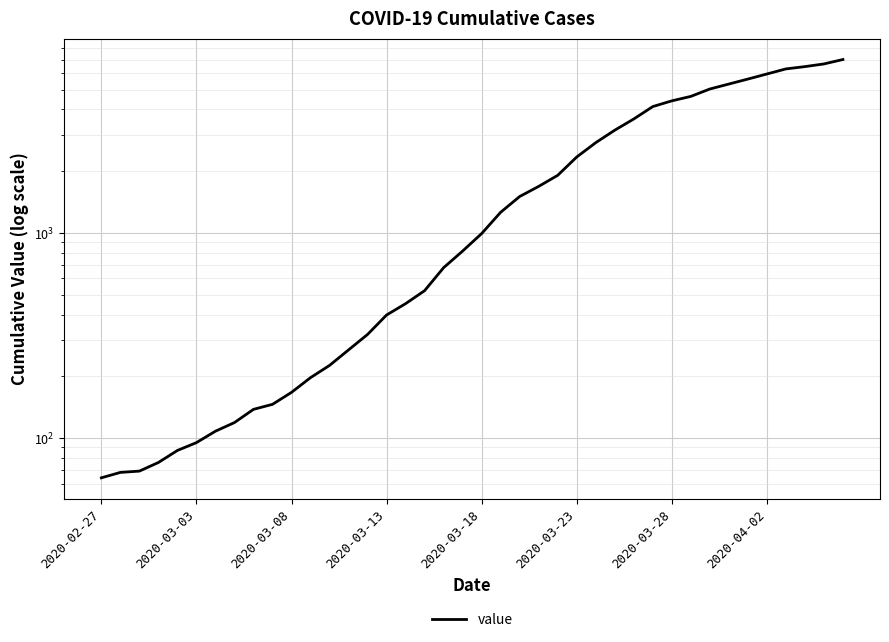

How many data points are less than 993?

20